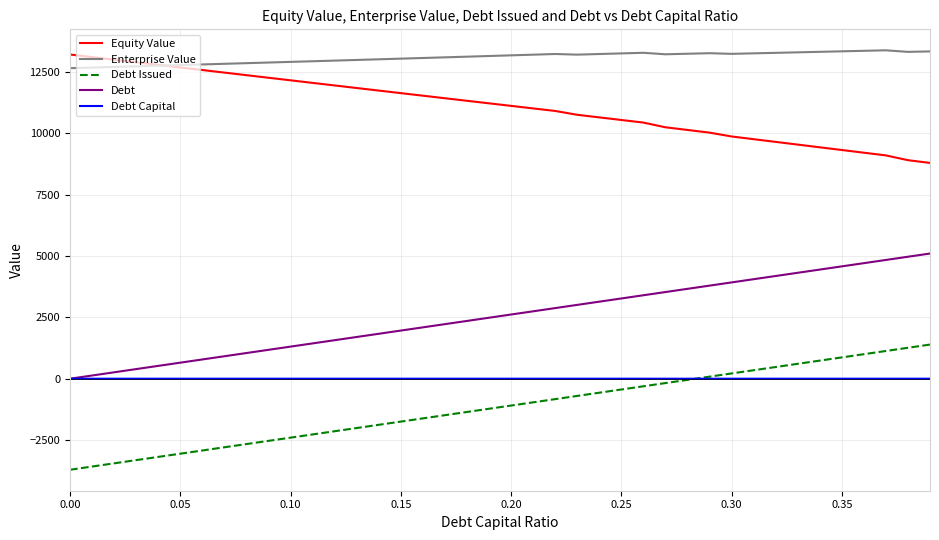

What is the smallest value displayed?

-3707.1